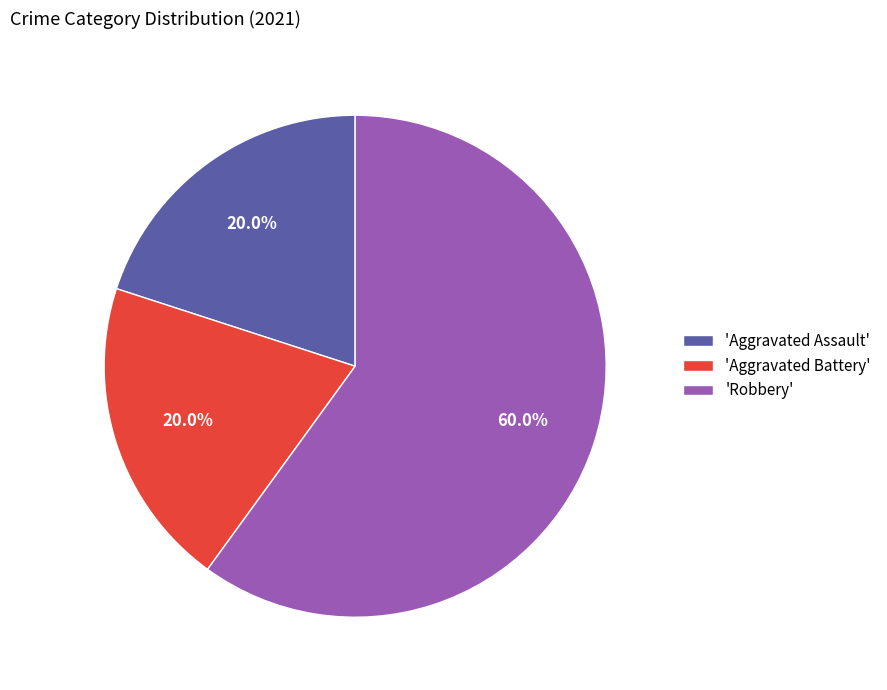

Which slice represents more than half of the pie?

'Robbery'